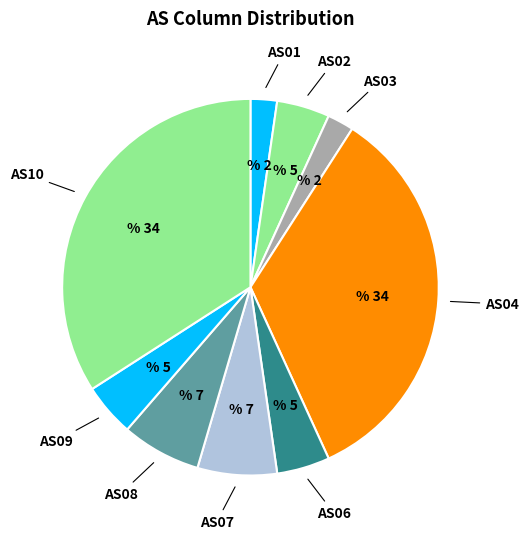

Is there any slice that represents more than half of the pie?

No